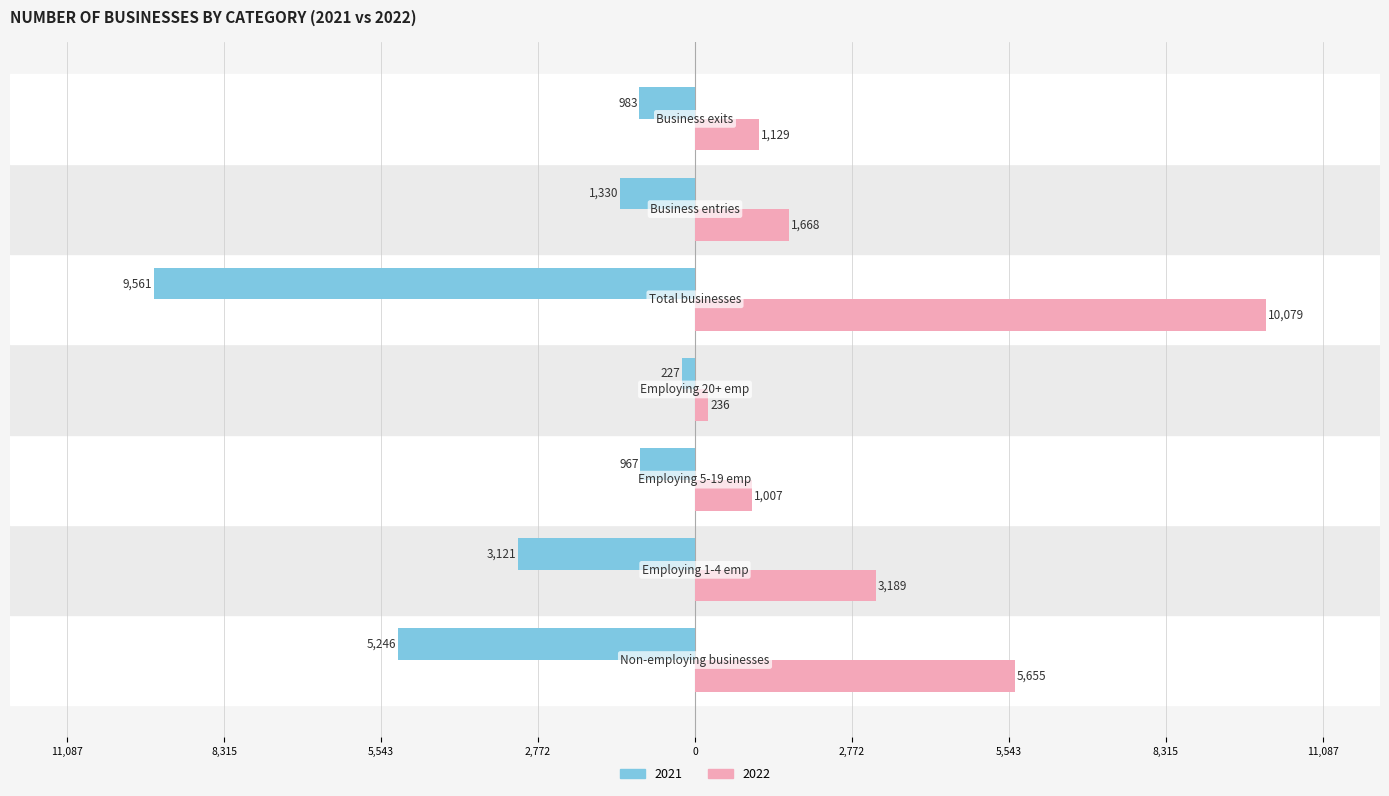

What are all the series names shown in the legend?

2021, 2022